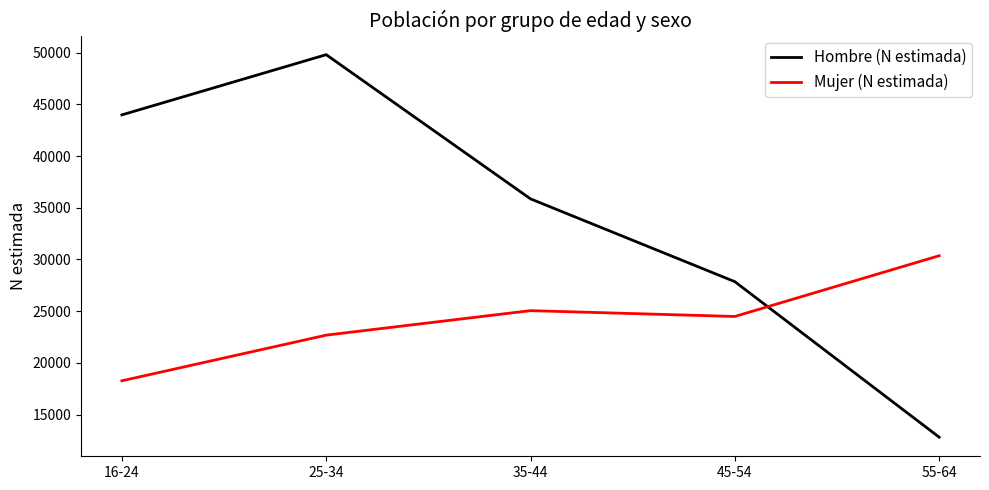

How many interior local peaks does the Hombre (N estimada) series have?

1